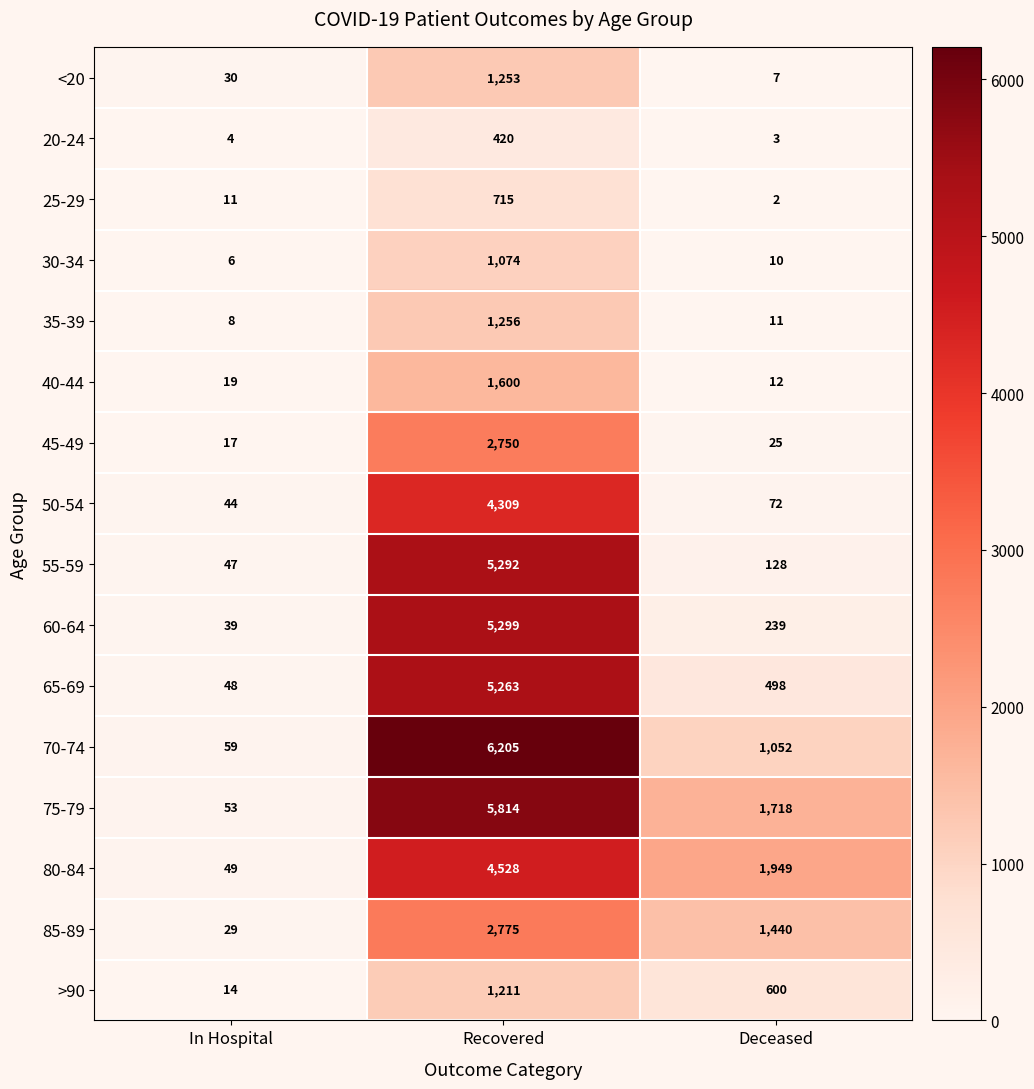

What is the total value across all series at Deceased?

7766